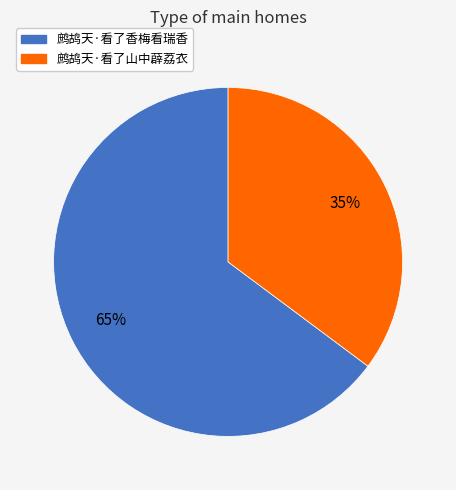

The 鹧鸪天·看了山中薜荔衣 slice represents 35% of the pie. True or false?

True